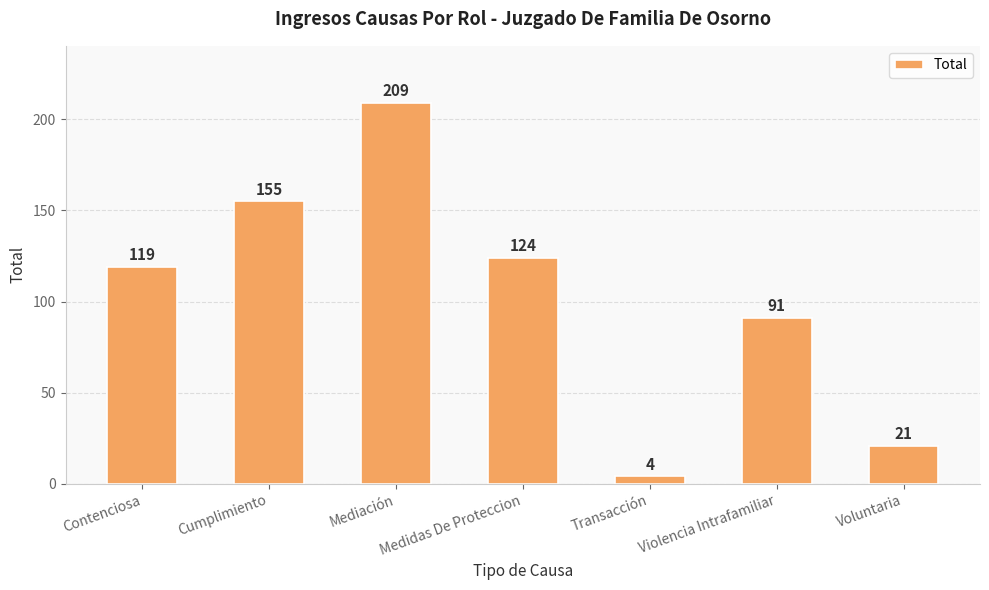

True or false: the data shows 58 at Violencia Intrafamiliar.

False